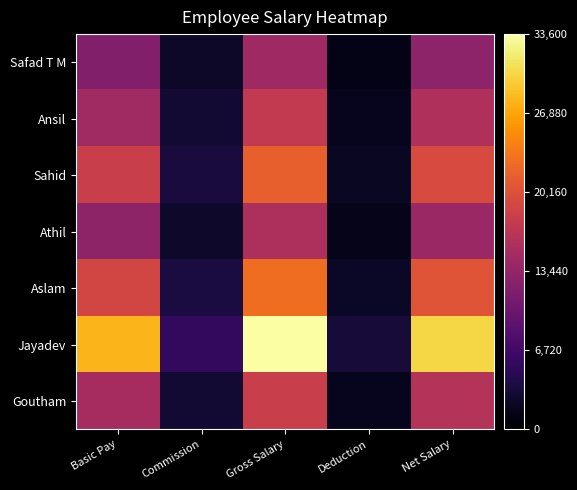

Which label corresponds to the largest value in the chart?

Gross Salary